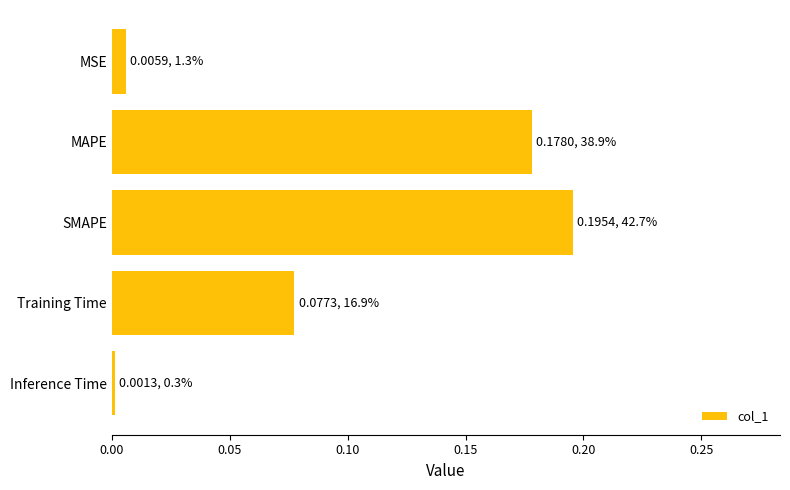

The chart shows a value of 0.0 at Inference Time. True or false?

True